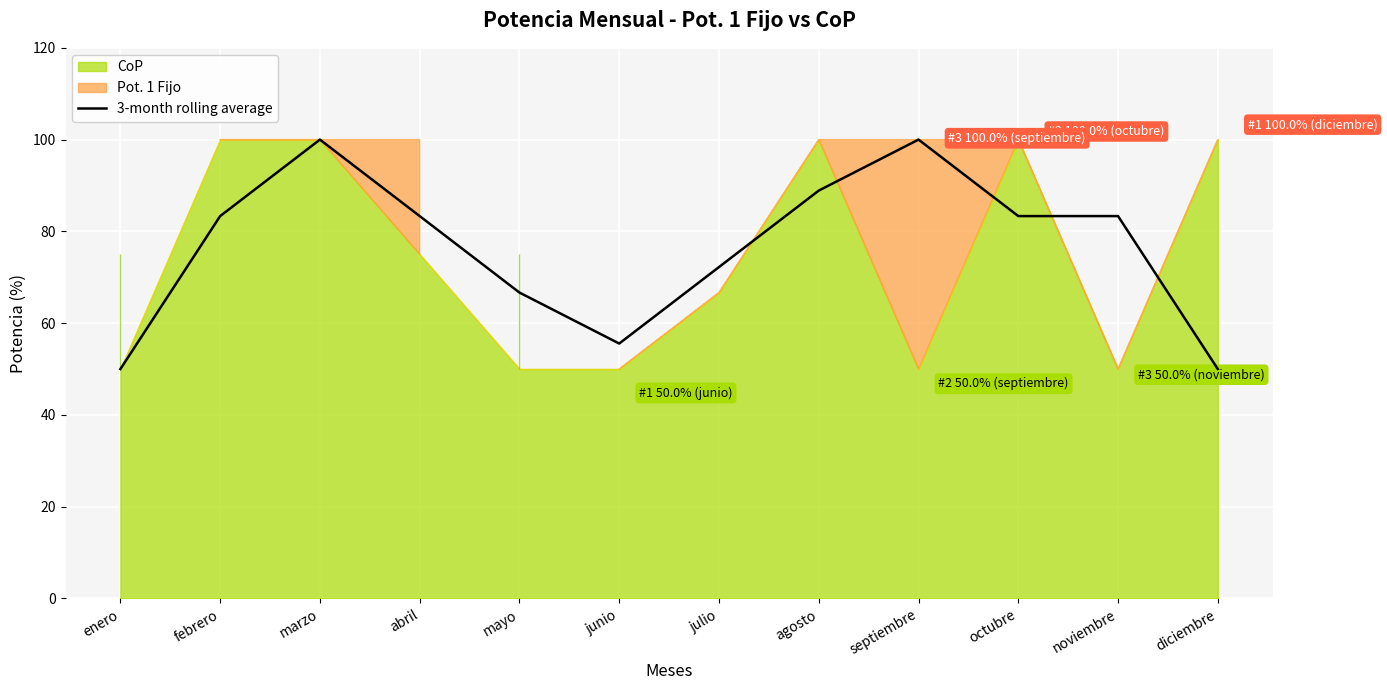

Reading left to right, transcribe all the data shown in this chart.

enero=50.0	febrero=83.3	marzo=100.0	abril=83.3	mayo=66.7	junio=55.6	julio=72.2	agosto=88.9	septiembre=100.0	octubre=83.3	noviembre=83.3	diciembre=50.0